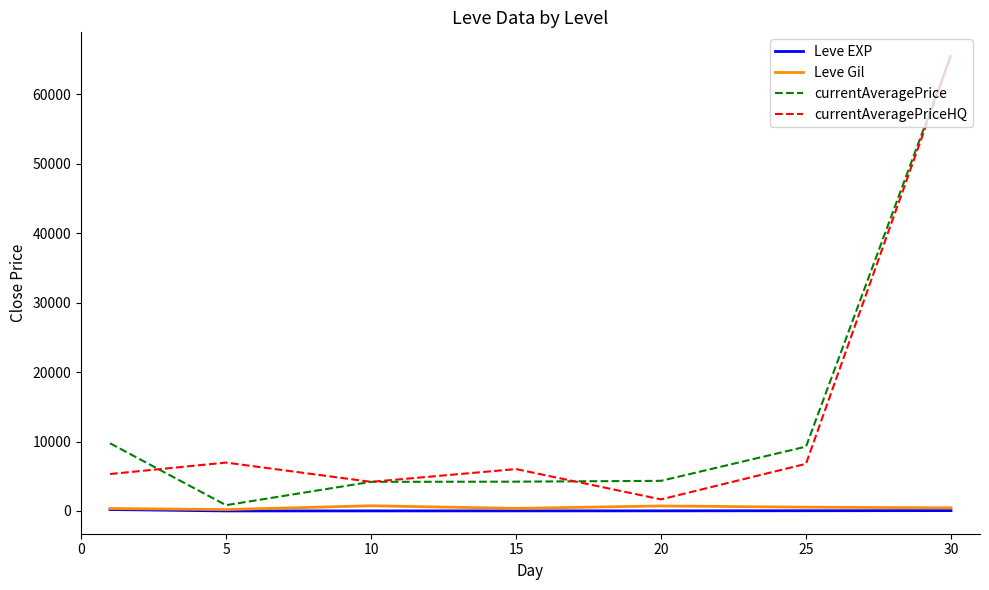

True or false: currentAveragePriceHQ and Leve EXP cross at least once.

False